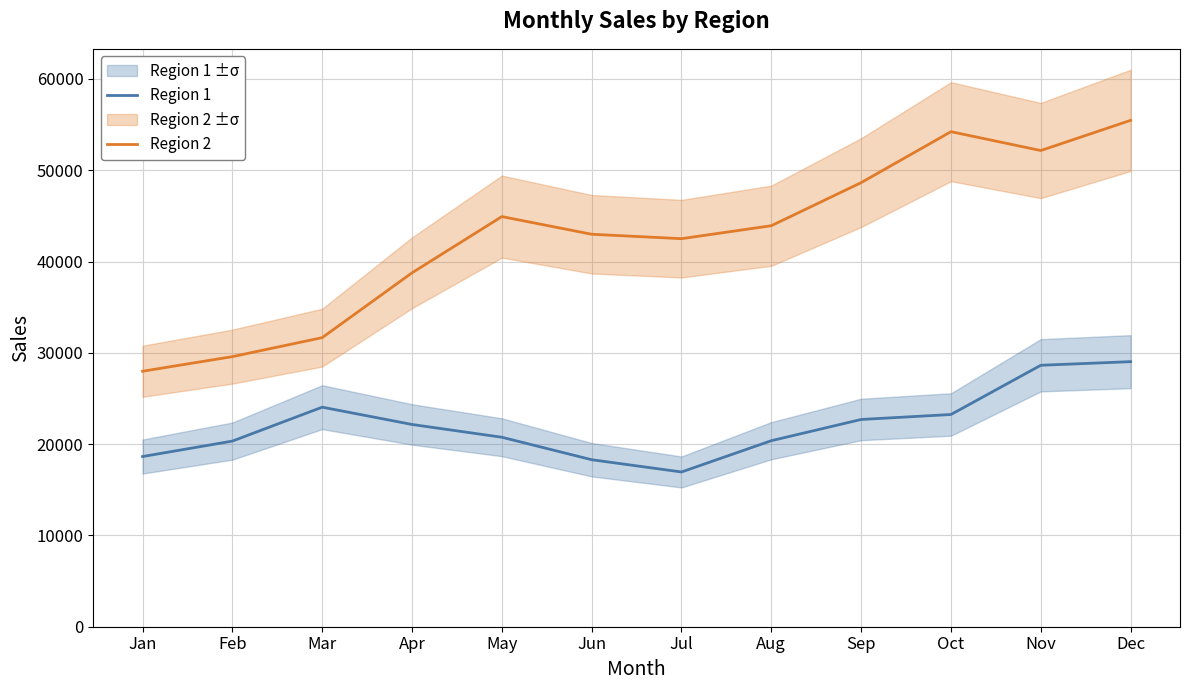

Reading left to right, list all the values displayed in this chart.

Region 1: Jan=18640	Feb=20331	Mar=24047	Apr=22153	May=20753	Jun=18292	Jul=16949	Aug=20375	Sep=22700	Oct=23244	Nov=28635	Dec=29032
Region 2: Jan=27983	Feb=29583	Mar=31663	Apr=38762	May=44922	Jun=42987	Jul=42502	Aug=43922	Sep=48639	Oct=54221	Nov=52156	Dec=55462